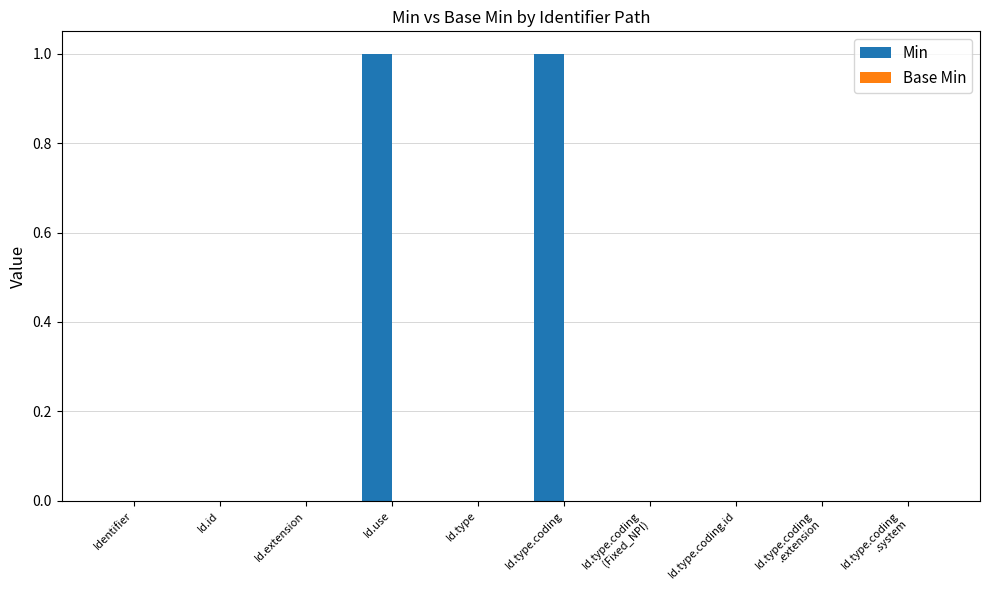

True or false: the data shows -1 at Id.type.

False